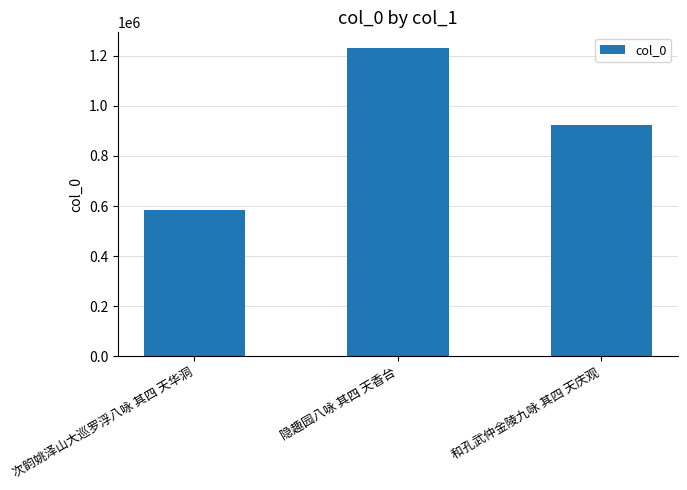

What is the change in value from 次韵姚泽山大巡罗浮八咏 其四 天华洞 to 和孔武仲金陵九咏 其四 天庆观?

+338401